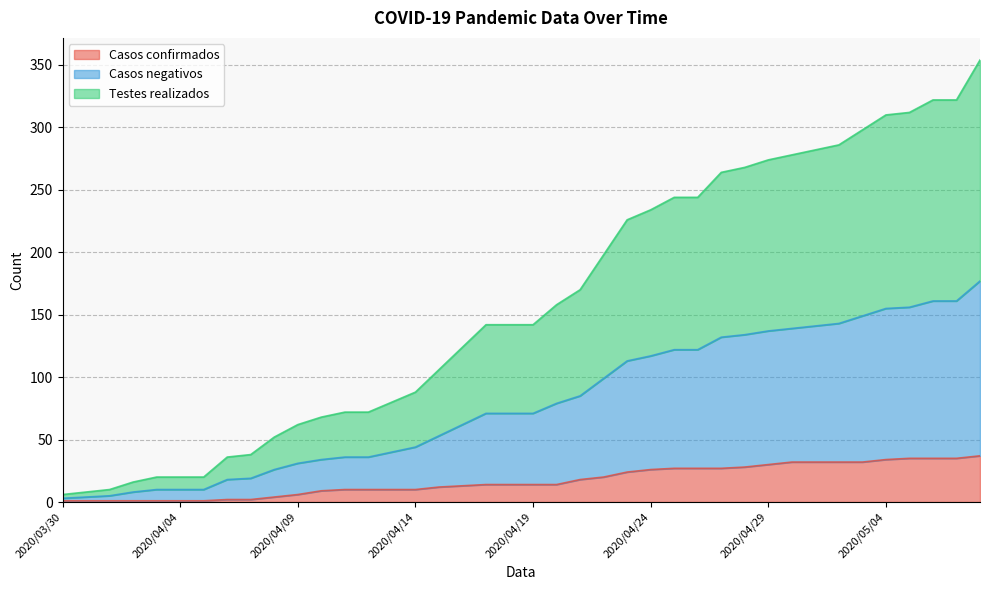

The value of Casos confirmados at 2020/05/03 is 49. True or false?

False